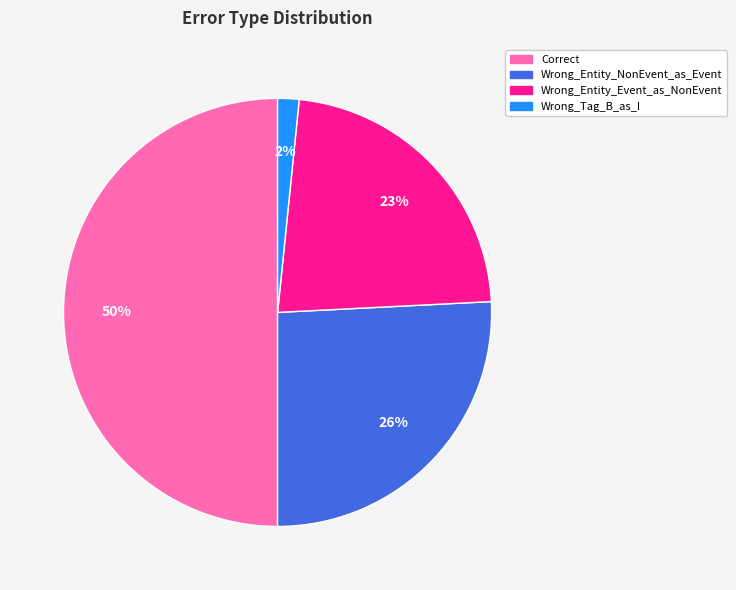

Rank the categories by value from lowest to highest.

Wrong_Tag_B_as_I, Wrong_Entity_Event_as_NonEvent, Wrong_Entity_NonEvent_as_Event, Correct